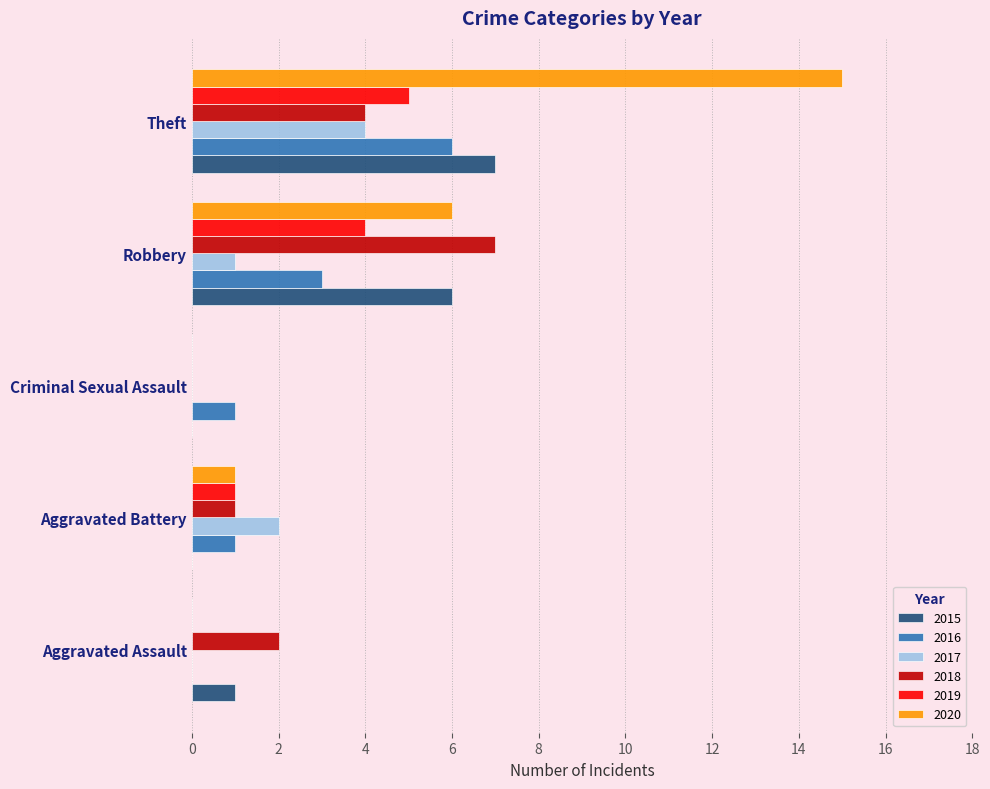

True or false: 2015 has a value of 6 at Robbery.

True